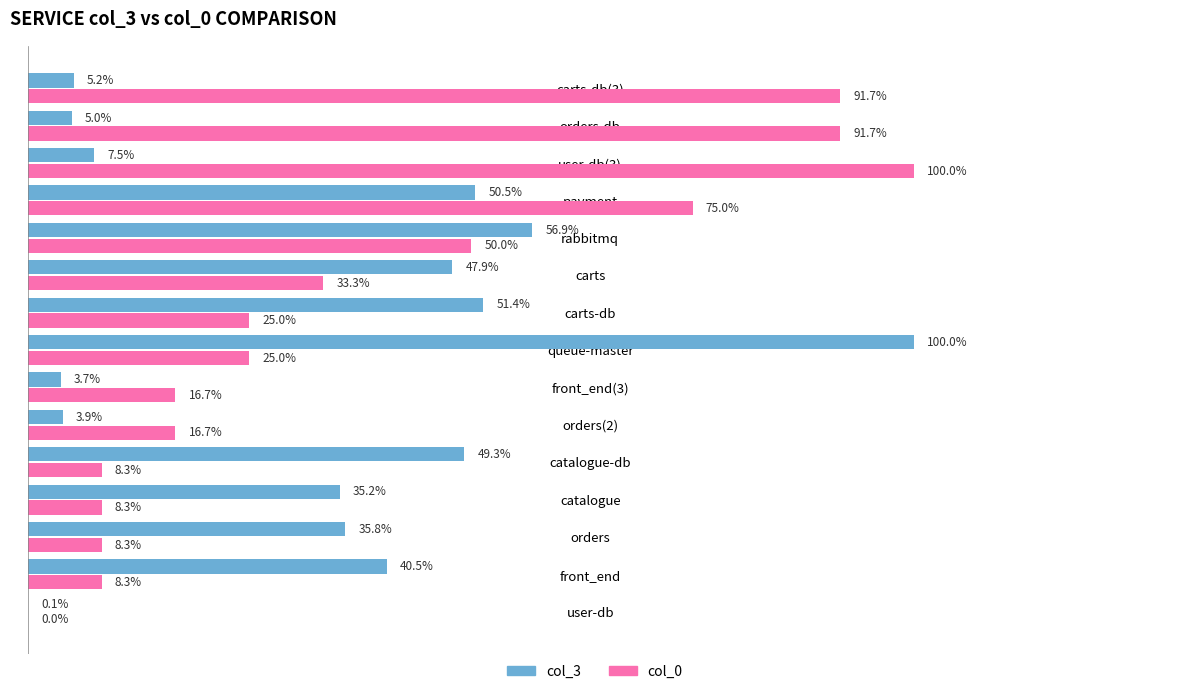

At which label is col_0 closest to 50?

rabbitmq